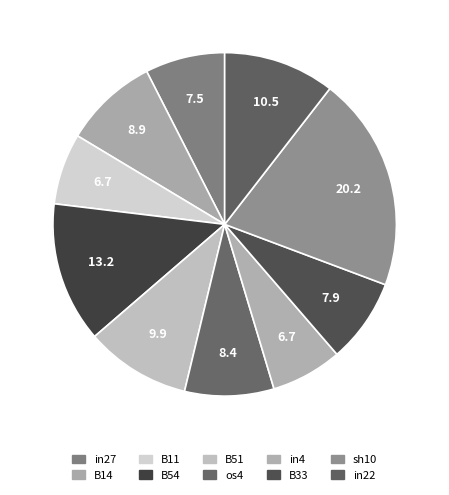

Between B51 and in4, which is larger?

B51